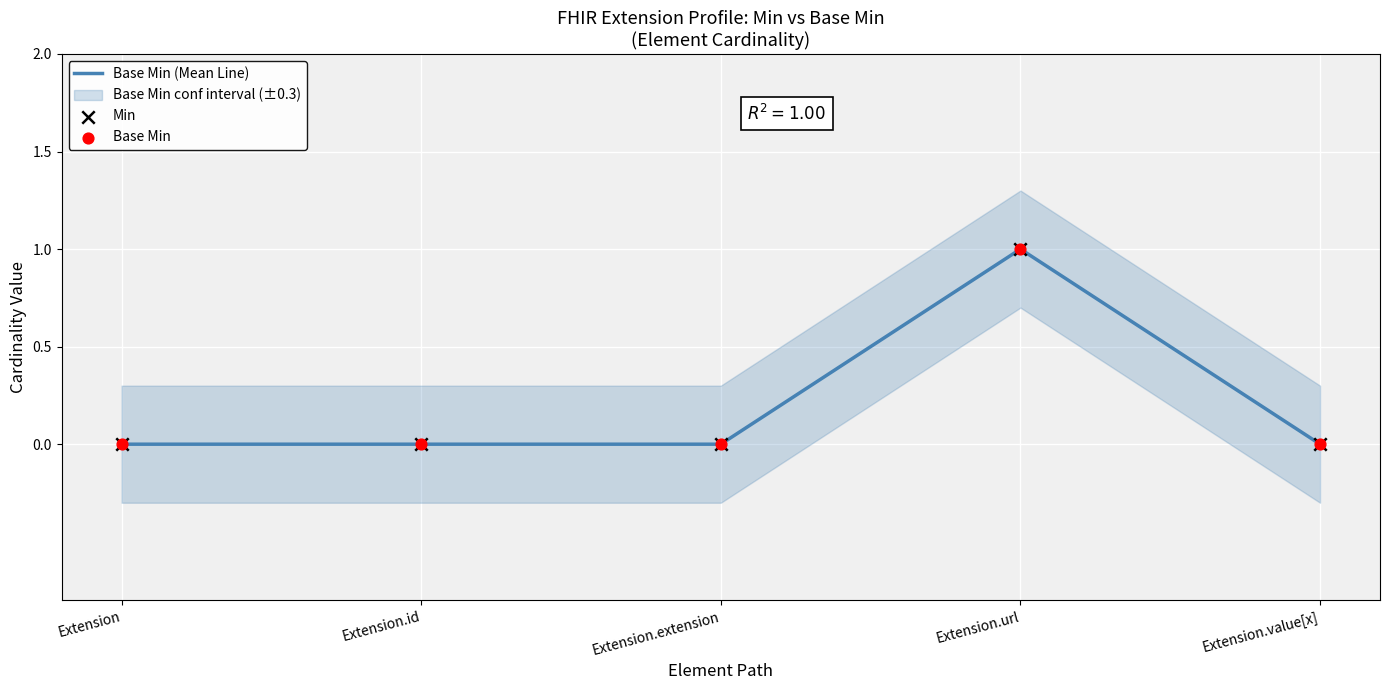

At which label does Base Min (Mean Line) reach its peak?

Extension.url